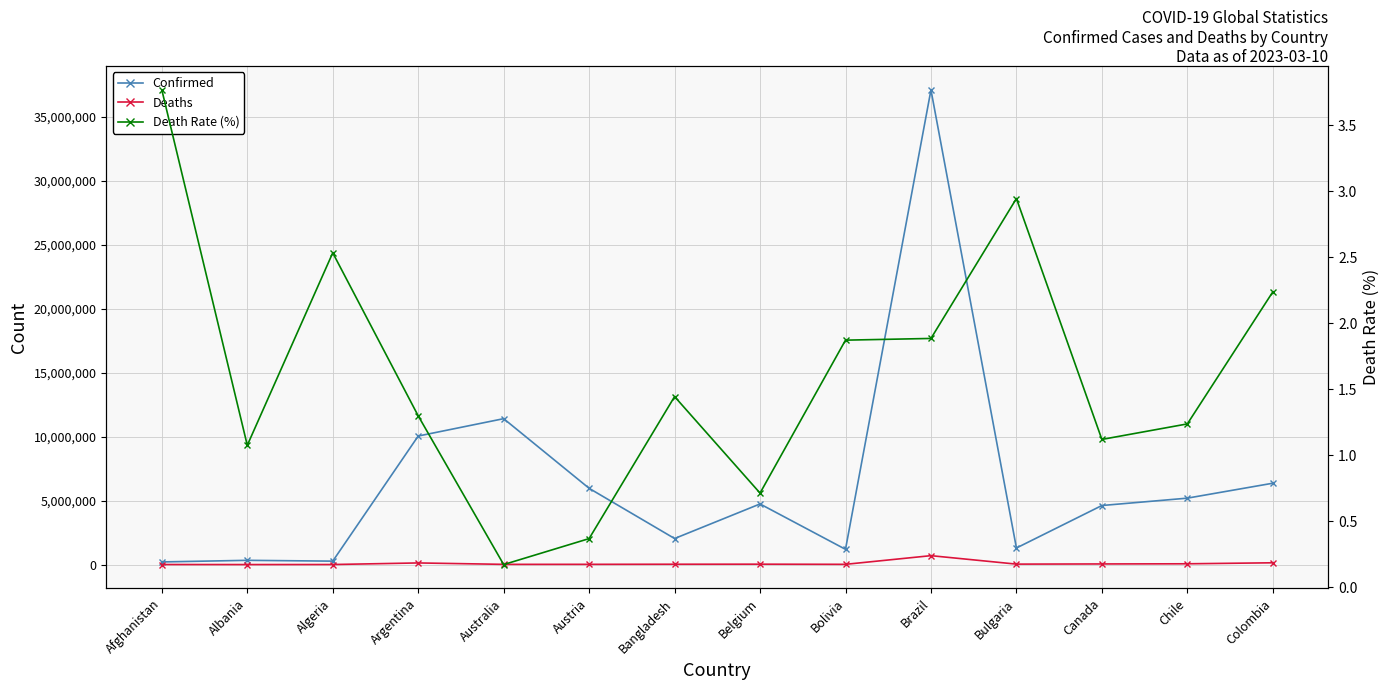

True or false: Deaths and Confirmed cross at least once.

False